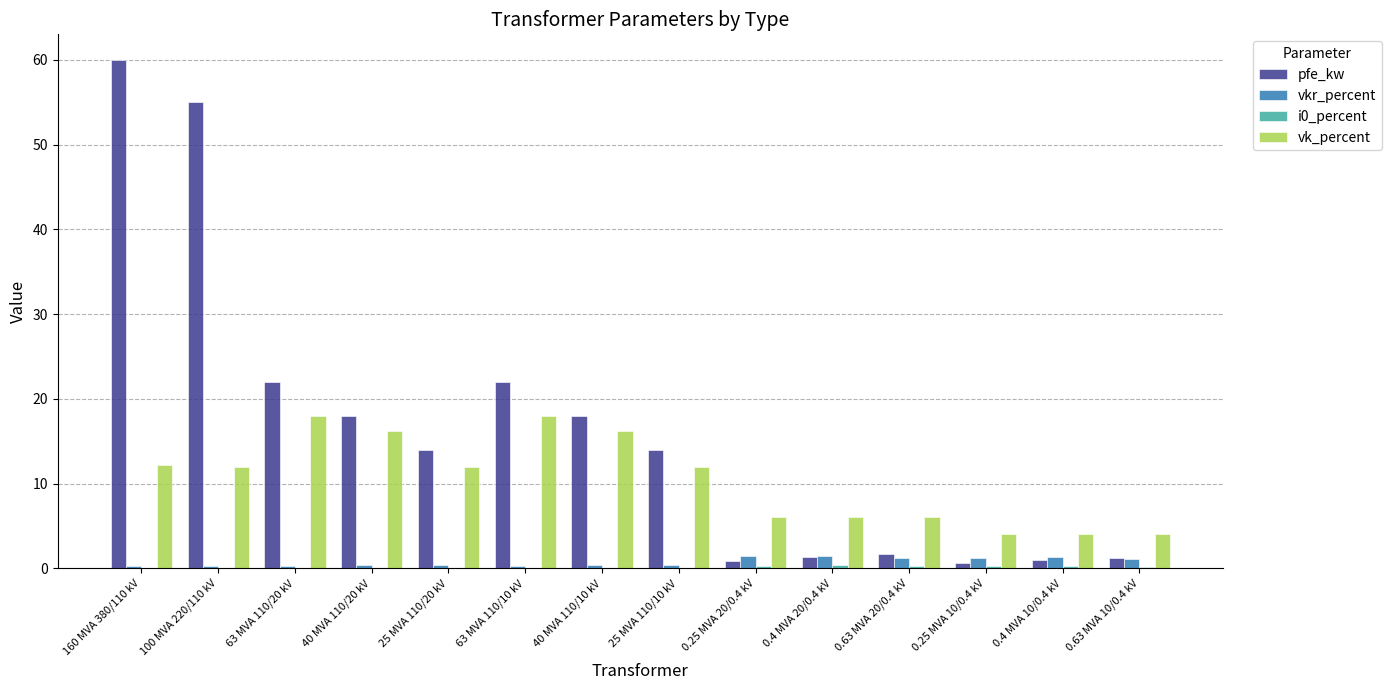

Is the value of pfe_kw at 63 MVA 110/10 kV greater than the value of vk_percent at 25 MVA 110/10 kV?

Yes